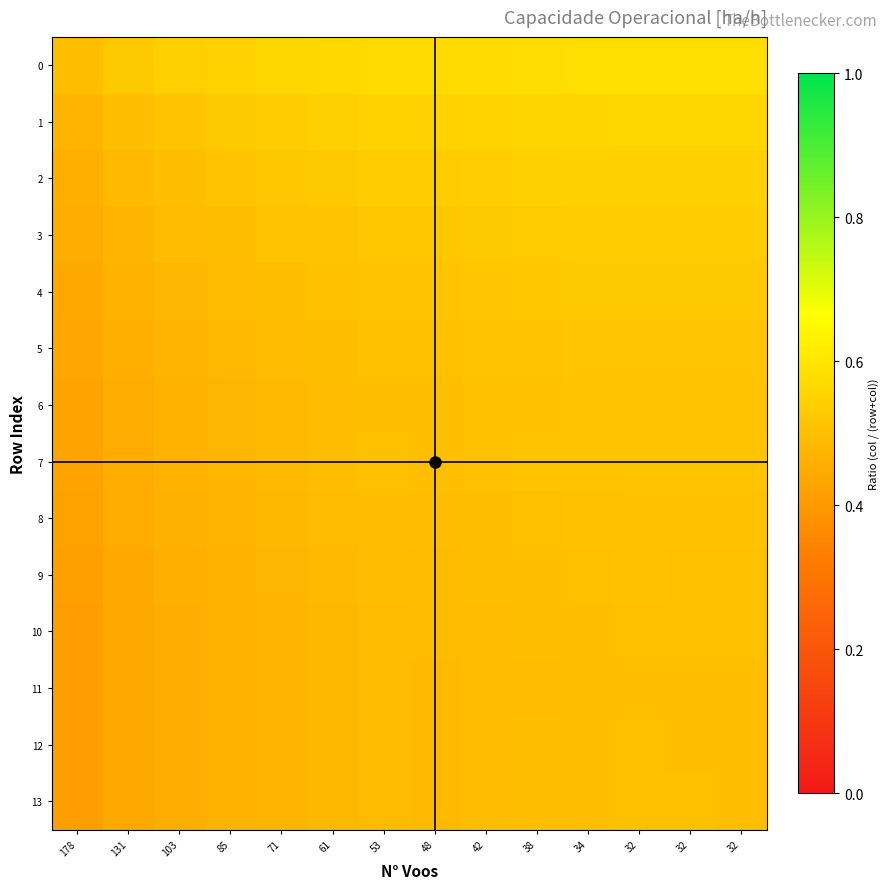

Between 61 and 53, which is larger?

53